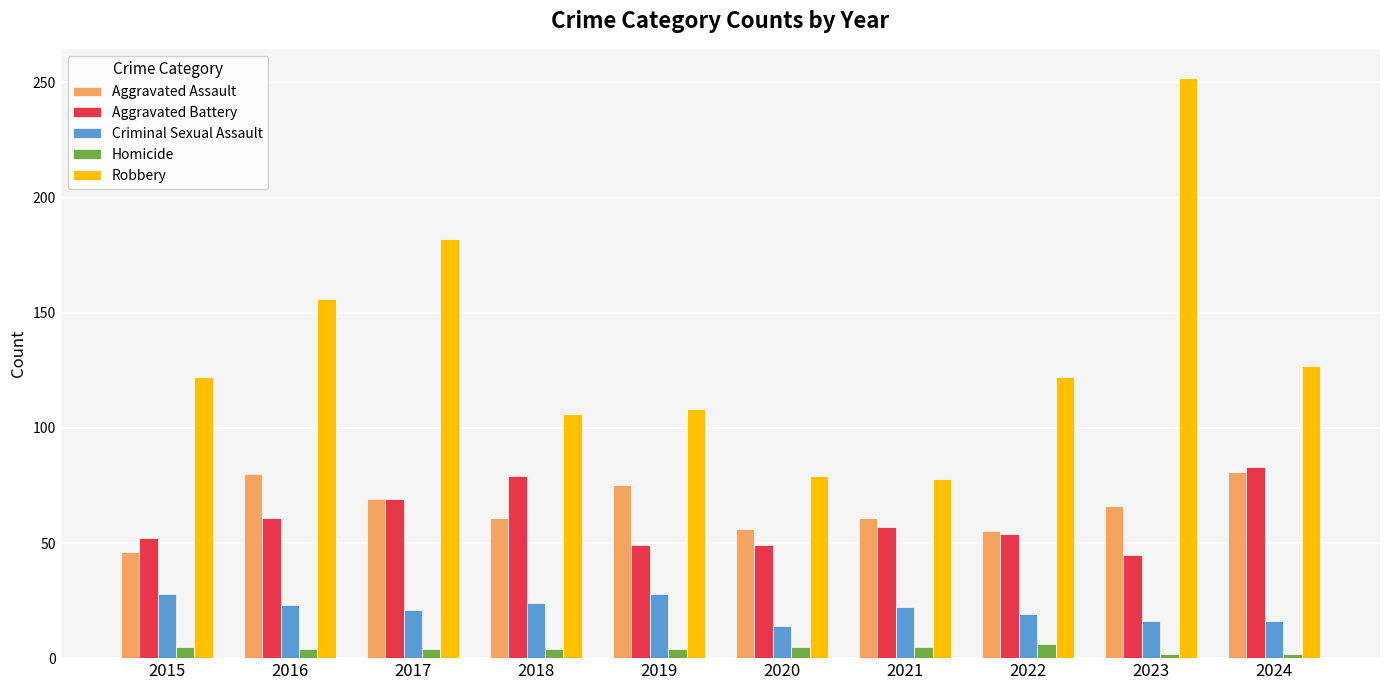

What is the difference between the highest and lowest values at 2020?

74